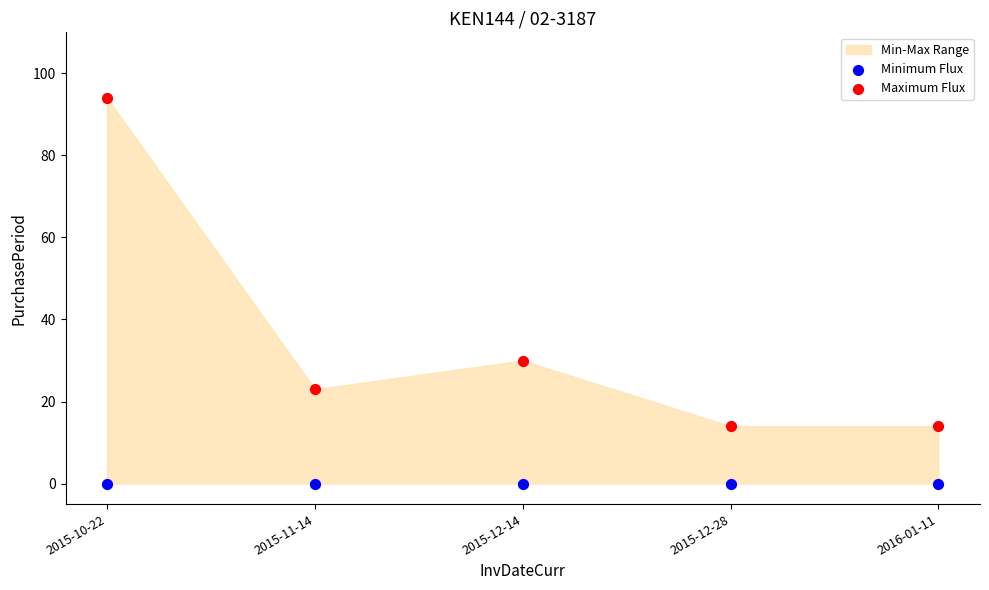

Across all series, what Y value is closest to 47?

30